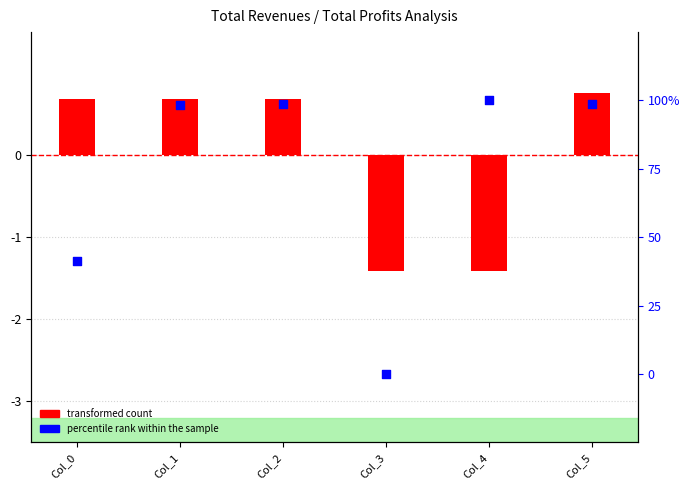

Which series reaches the minimum Y coordinate?

transformed count